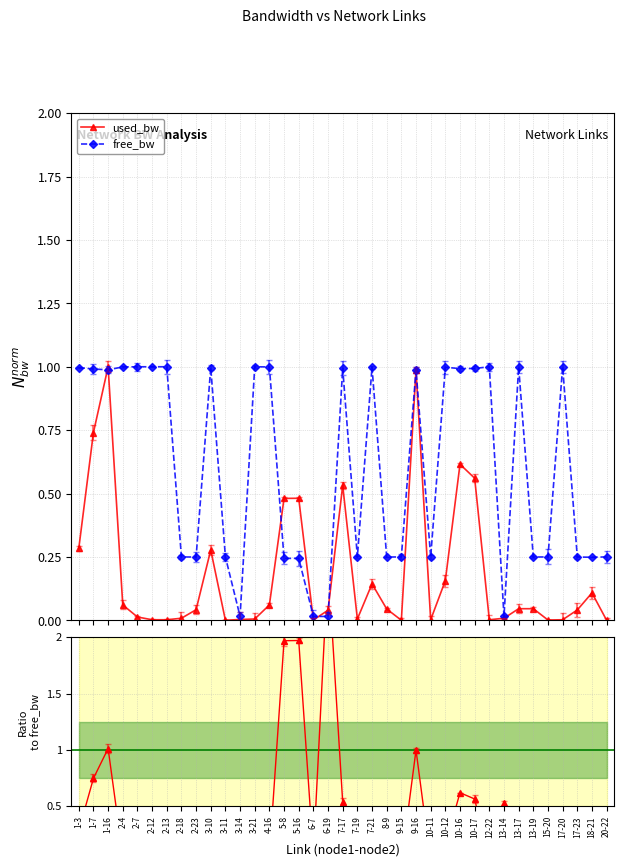

Rank the series by their average value, from highest to lowest.

free_bw, used/free ratio, used_bw